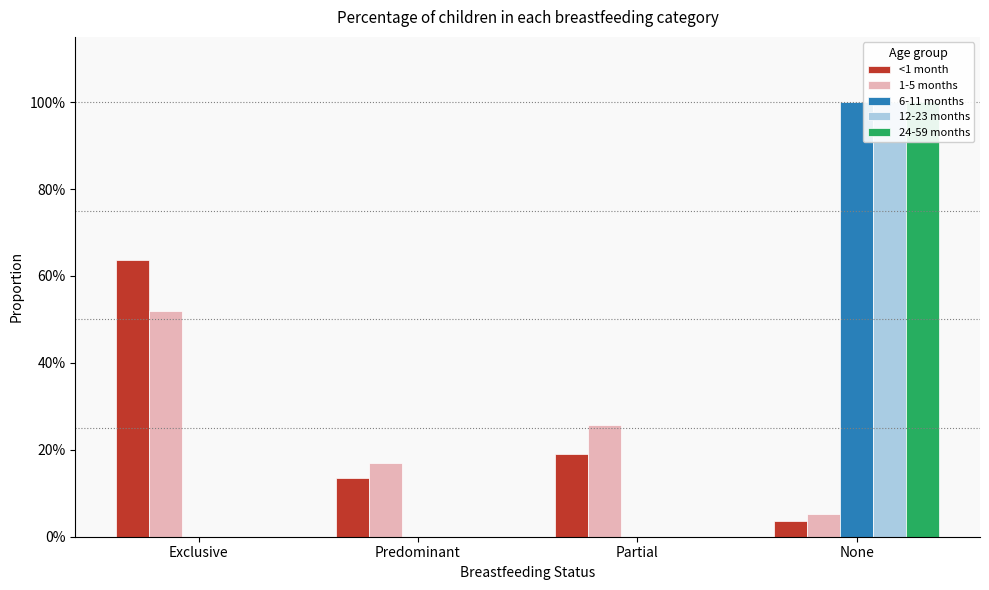

What is the difference between the maximum and minimum values in the 1-5 months series?

0.5